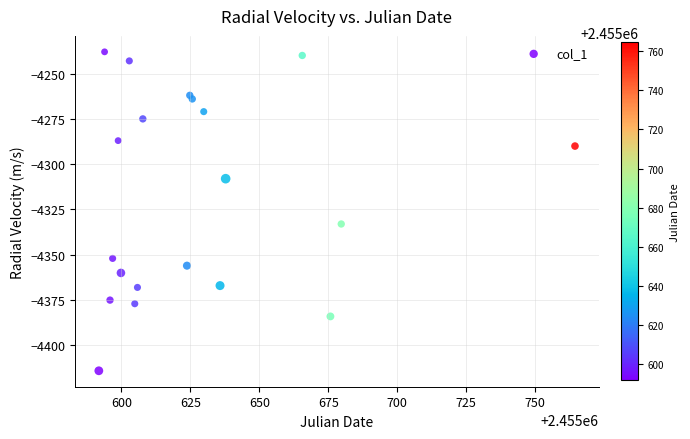

What is the range of Y values (max minus min)?

176